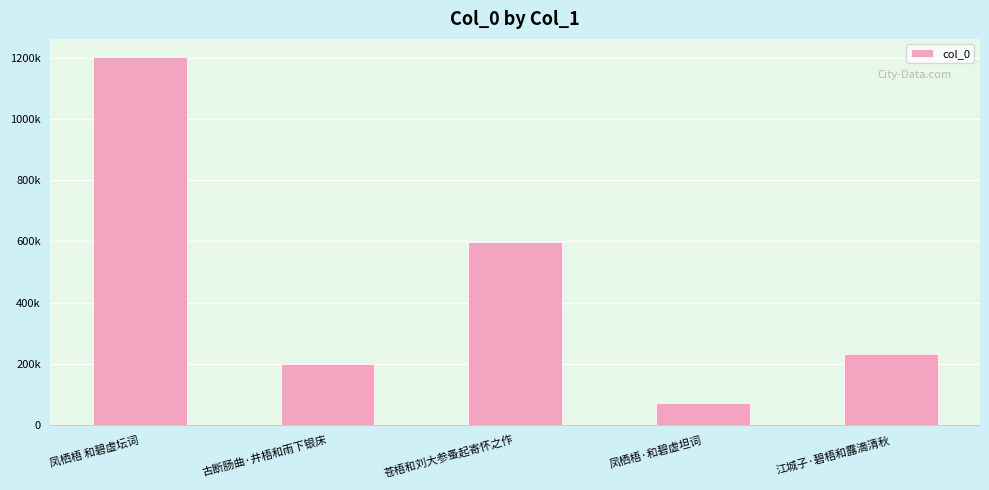

Which category has the highest value across all series?

凤栖梧 和碧虚坛词